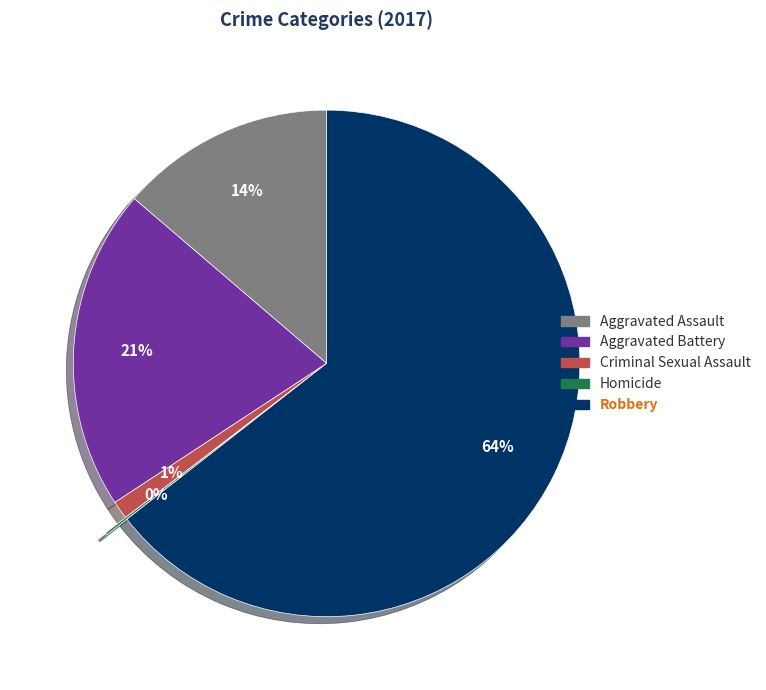

Is the sum of Aggravated Battery and Robbery greater than half?

Yes